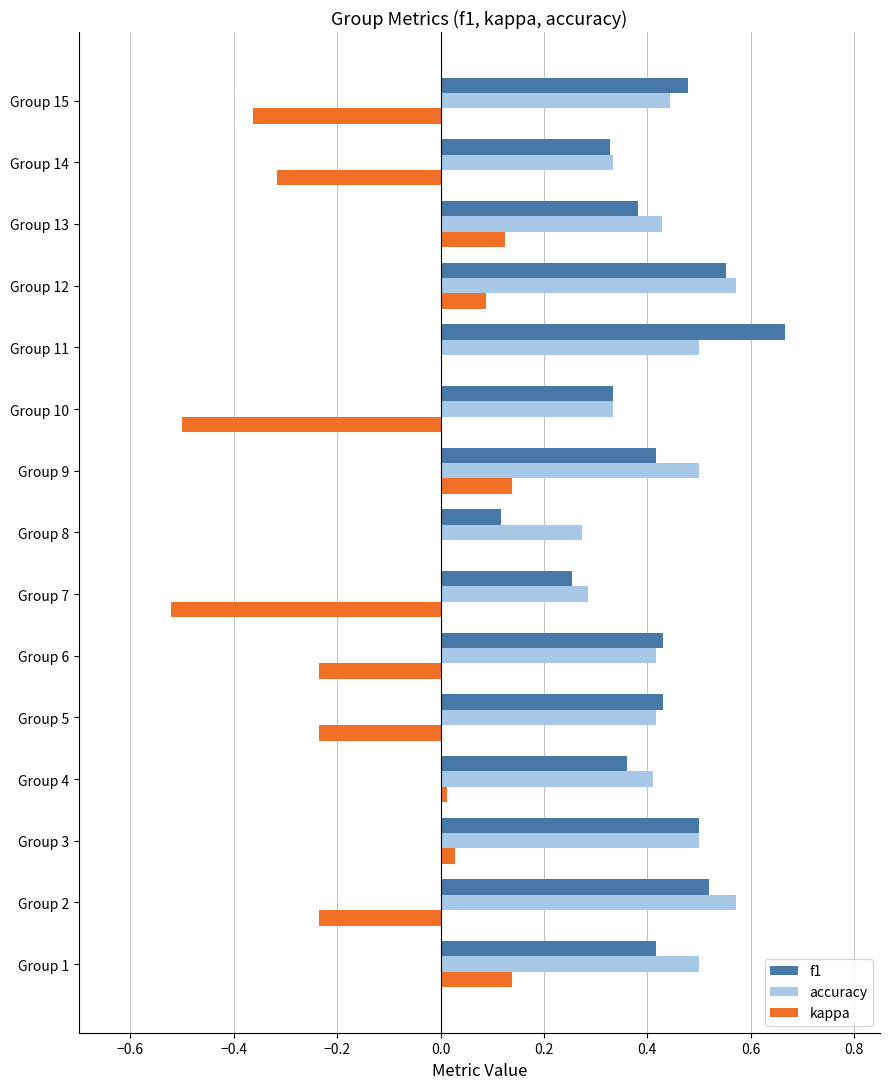

At which category does the chart reach its peak across all series?

Group 11